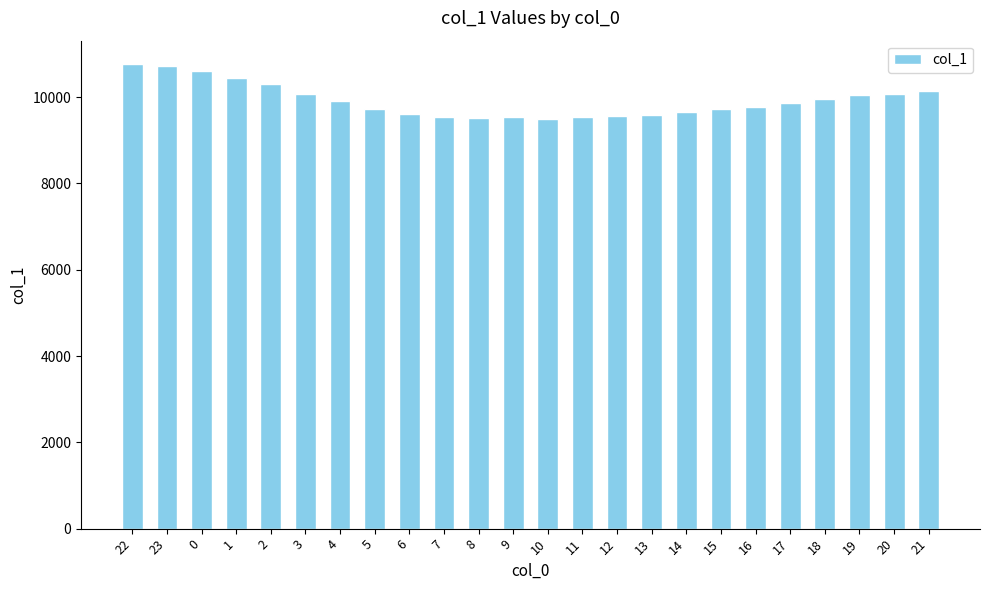

What is the change in value from 11 to 15?

+189